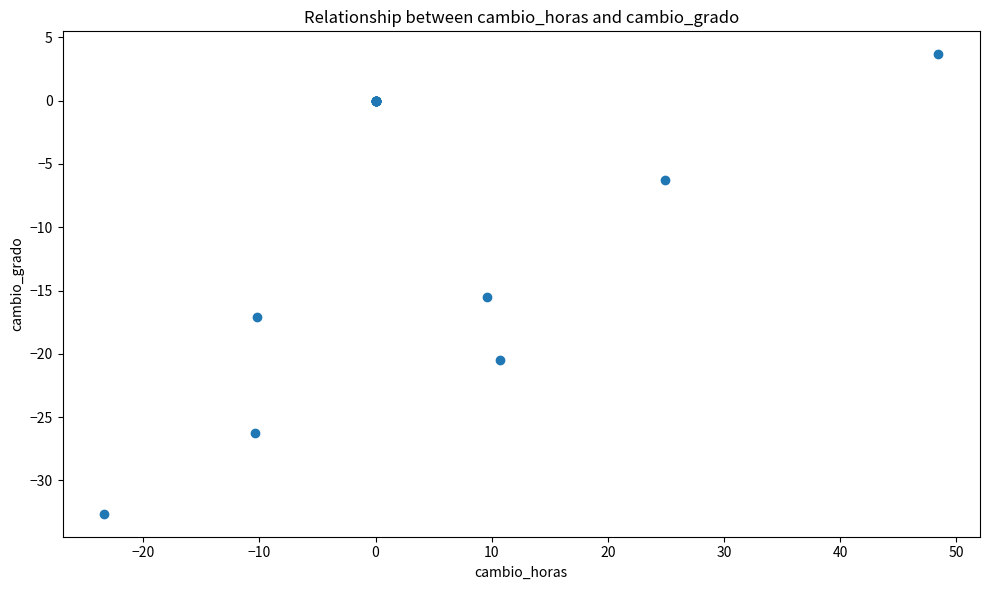

What Y value in the scatter plot is closest to -14?

-15.5